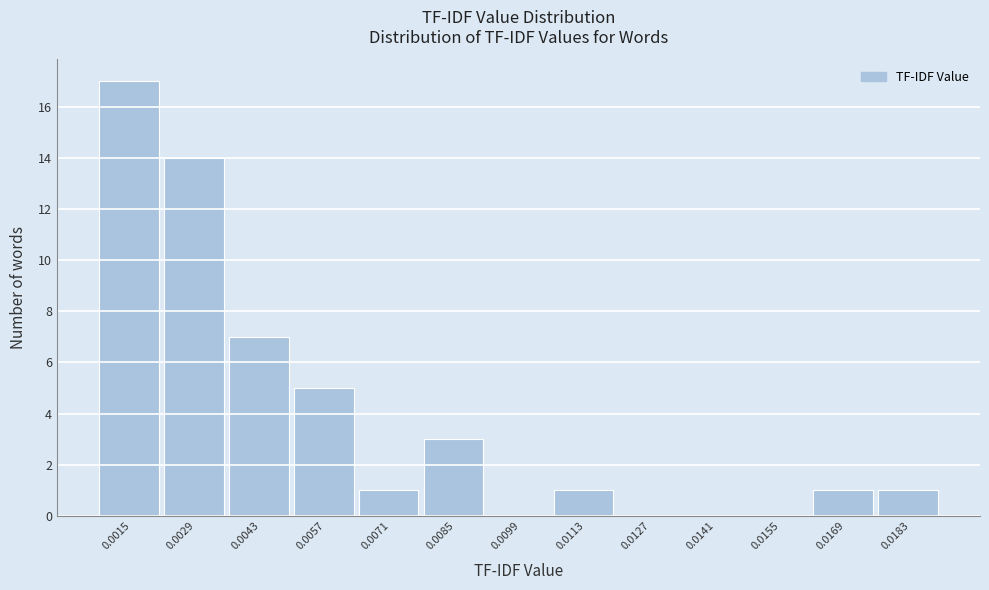

Reading left to right, transcribe all the data shown in this chart.

0.0015=17	0.0029=14	0.0043=7	0.0057=5	0.0071=1	0.0085=3	0.0099=0	0.0113=1	0.0127=0	0.0141=0	0.0155=0	0.0169=1	0.0183=1